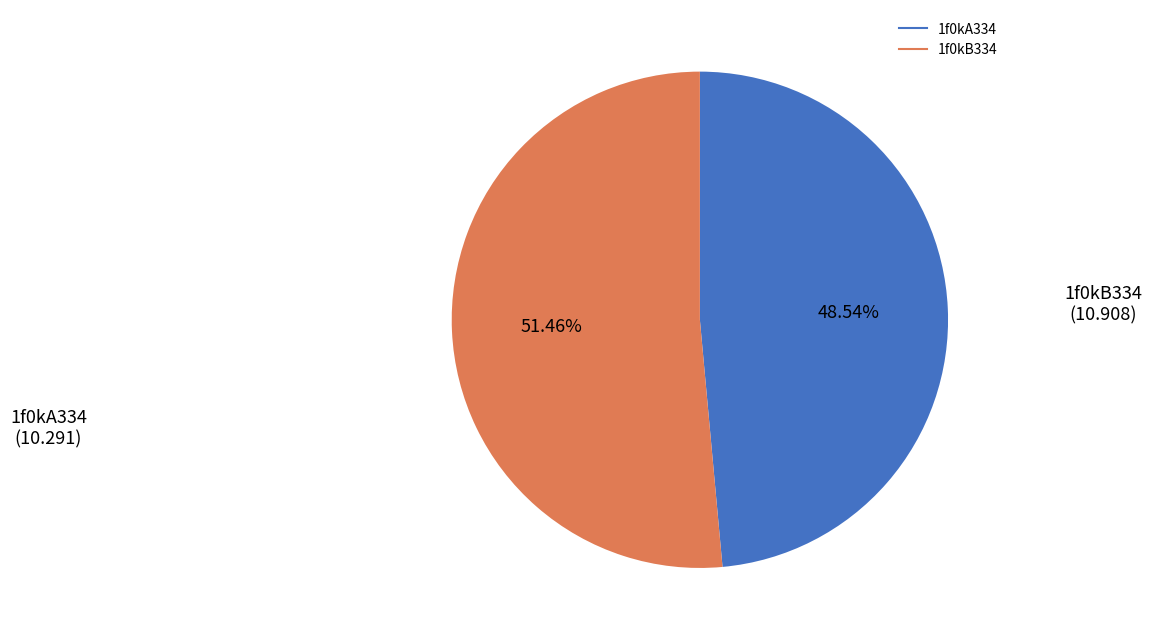

The 1f0kB334 slice represents 51% of the pie. True or false?

True